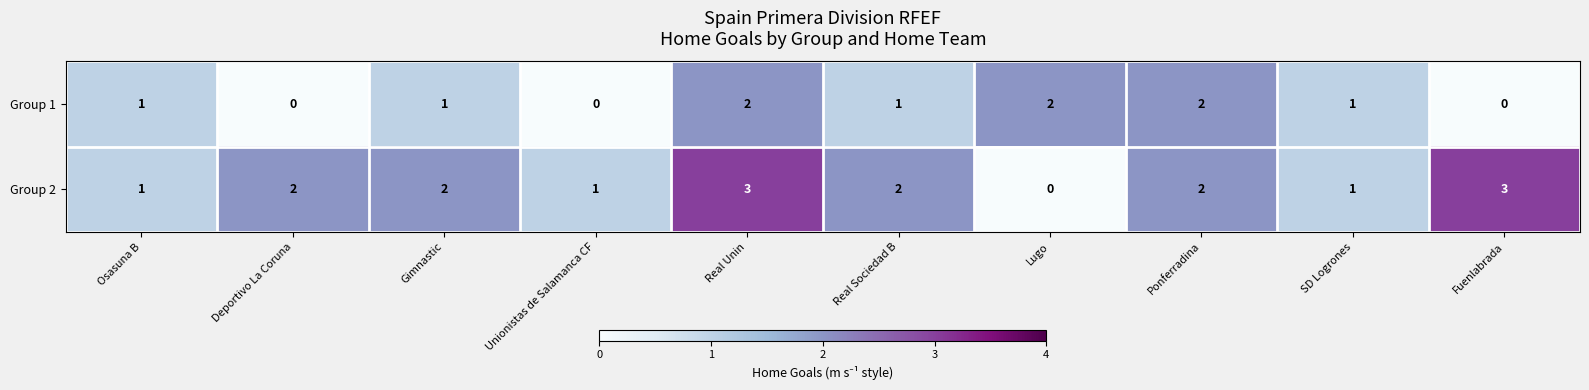

How many Group 2 values are between 1 and 2?

7